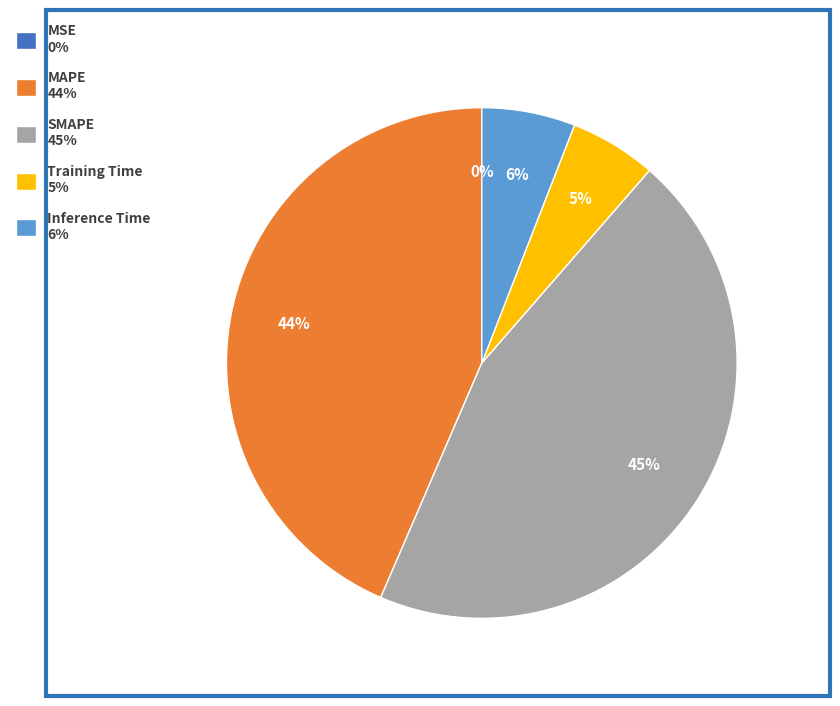

What percentage is the MAPE 44% slice, to the nearest percent?

44%